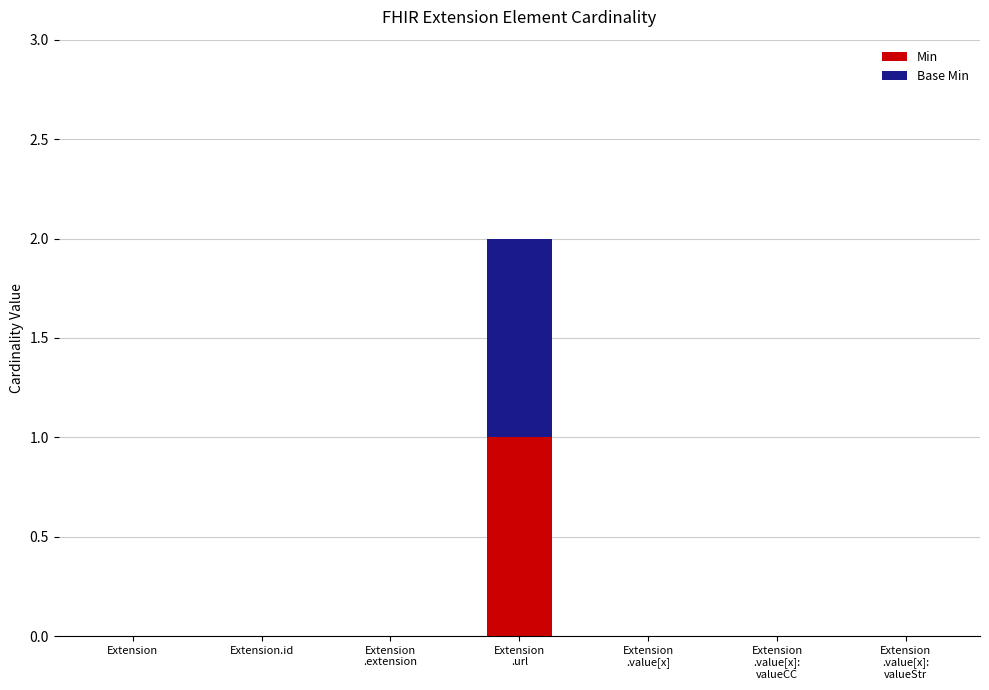

What are all the series names shown in the legend?

Min, Base Min